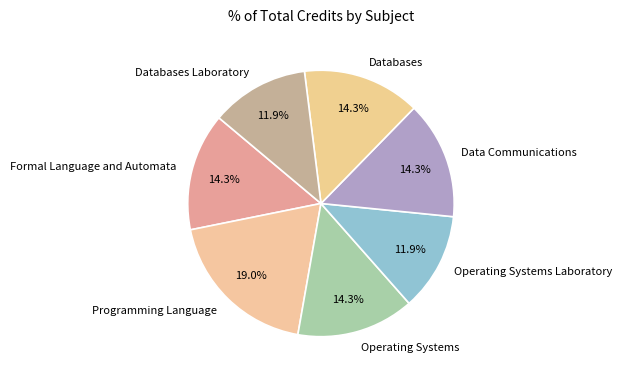

Is it true that Operating Systems is 7% of the pie?

False